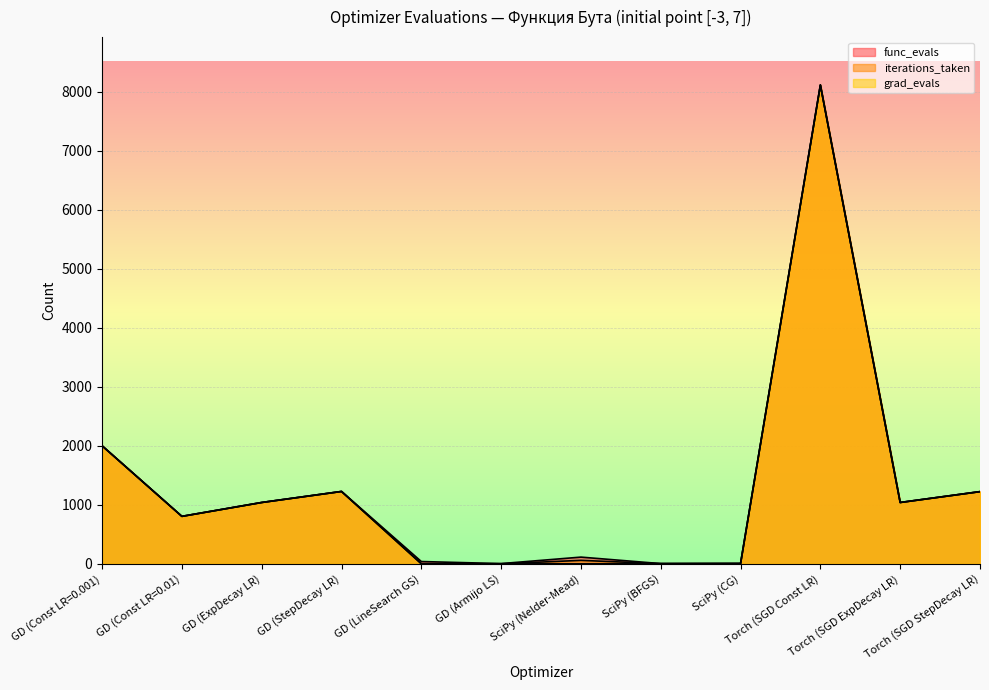

How many values in the iterations_taken series exceed 1039?

4